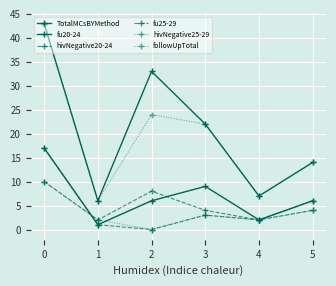

How many data points does each series have?

6